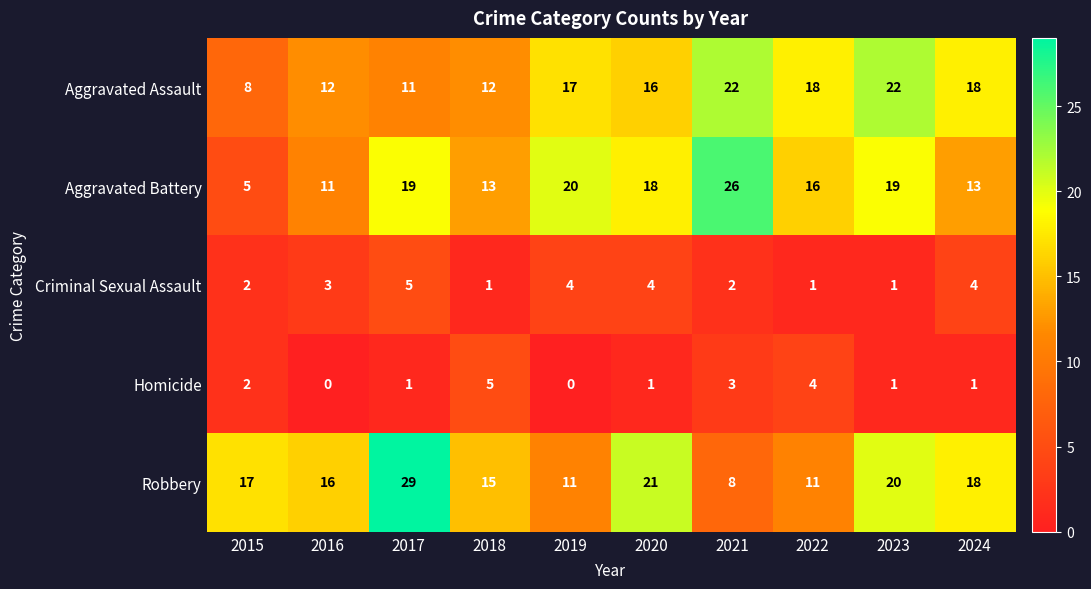

Rank the series at 2018 from lowest to highest value.

Criminal Sexual Assault, Homicide, Aggravated Assault, Aggravated Battery, Robbery